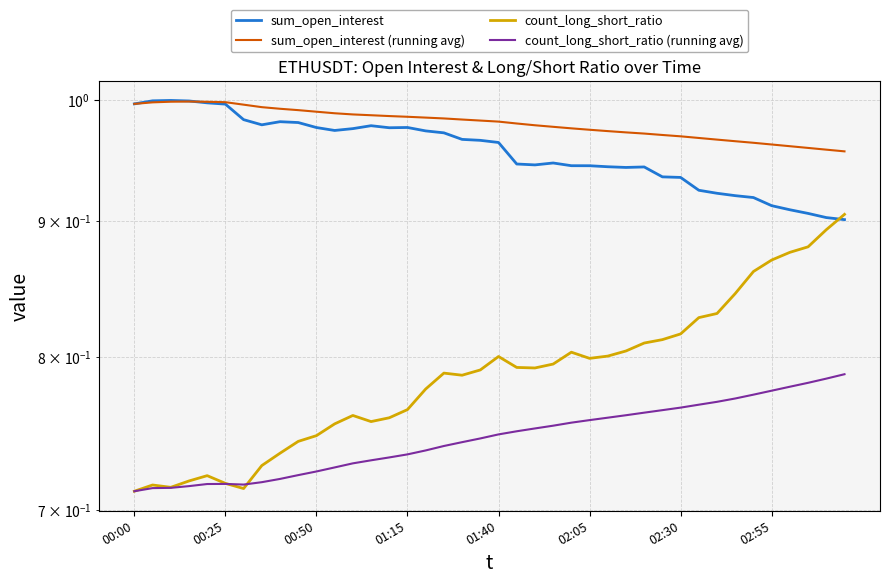

What are all the series names shown in the legend?

sum_open_interest, sum_open_interest (running avg), count_long_short_ratio, count_long_short_ratio (running avg)